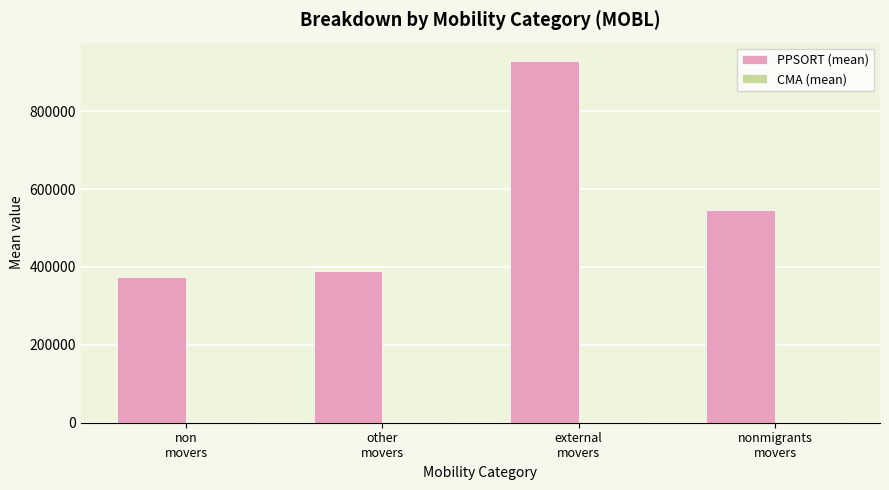

What is the greatest value displayed?

929335.0